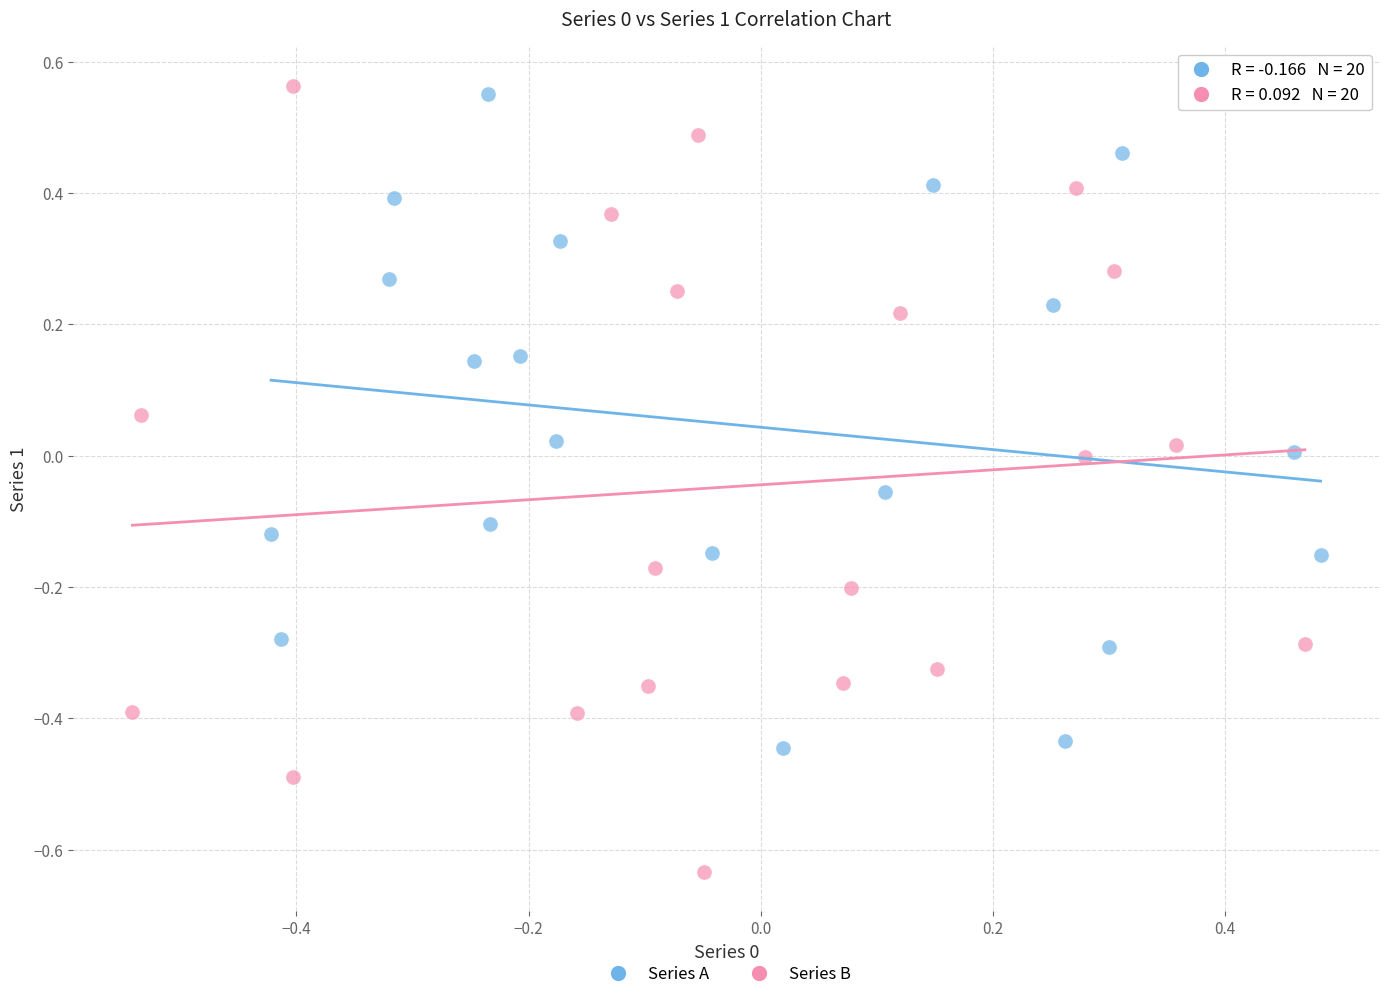

Which series has the widest spread of Y values?

Series B